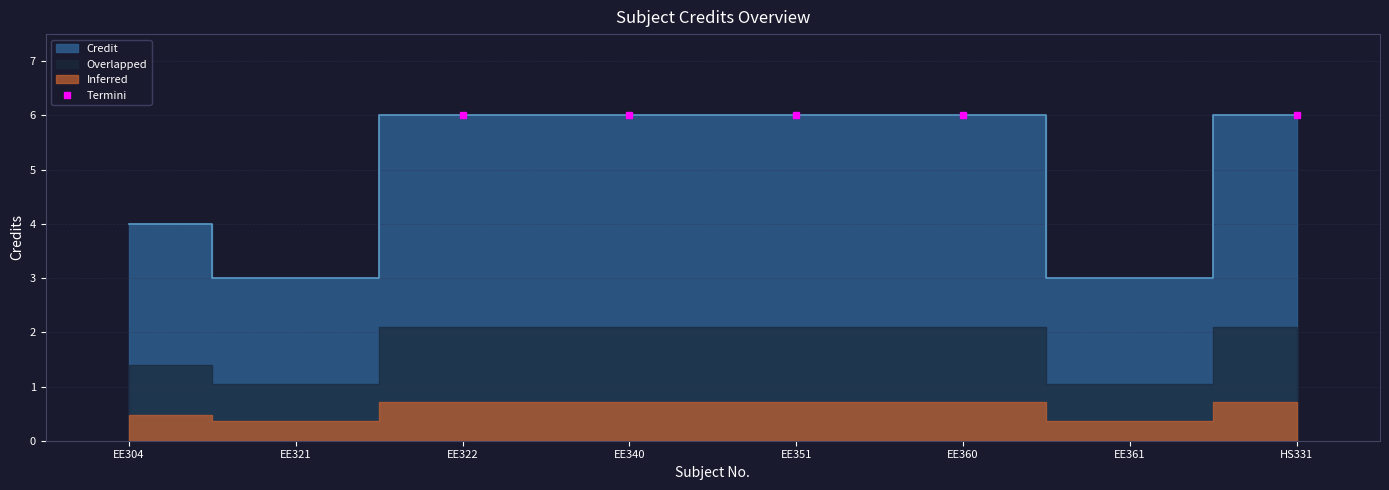

What is the maximum value shown in the chart?

6